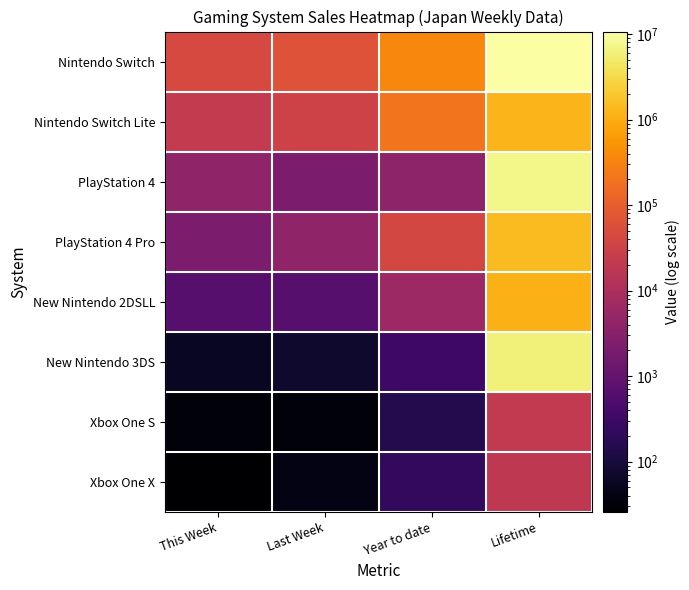

At Last Week, list the series in order from largest to smallest.

Nintendo Switch, Nintendo Switch Lite, PlayStation 4 Pro, PlayStation 4, New Nintendo 2DSLL, New Nintendo 3DS, Xbox One X, Xbox One S